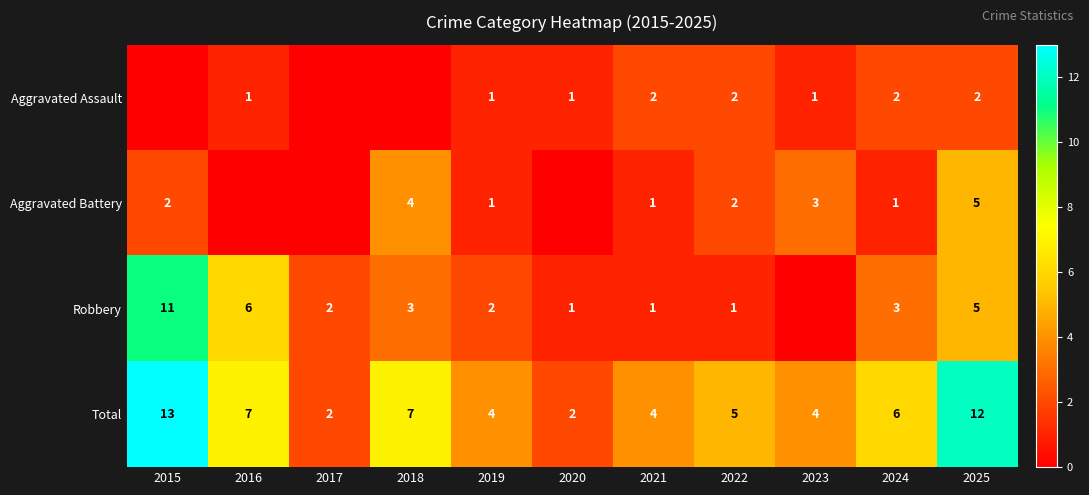

Read the Total value at 2025.

12